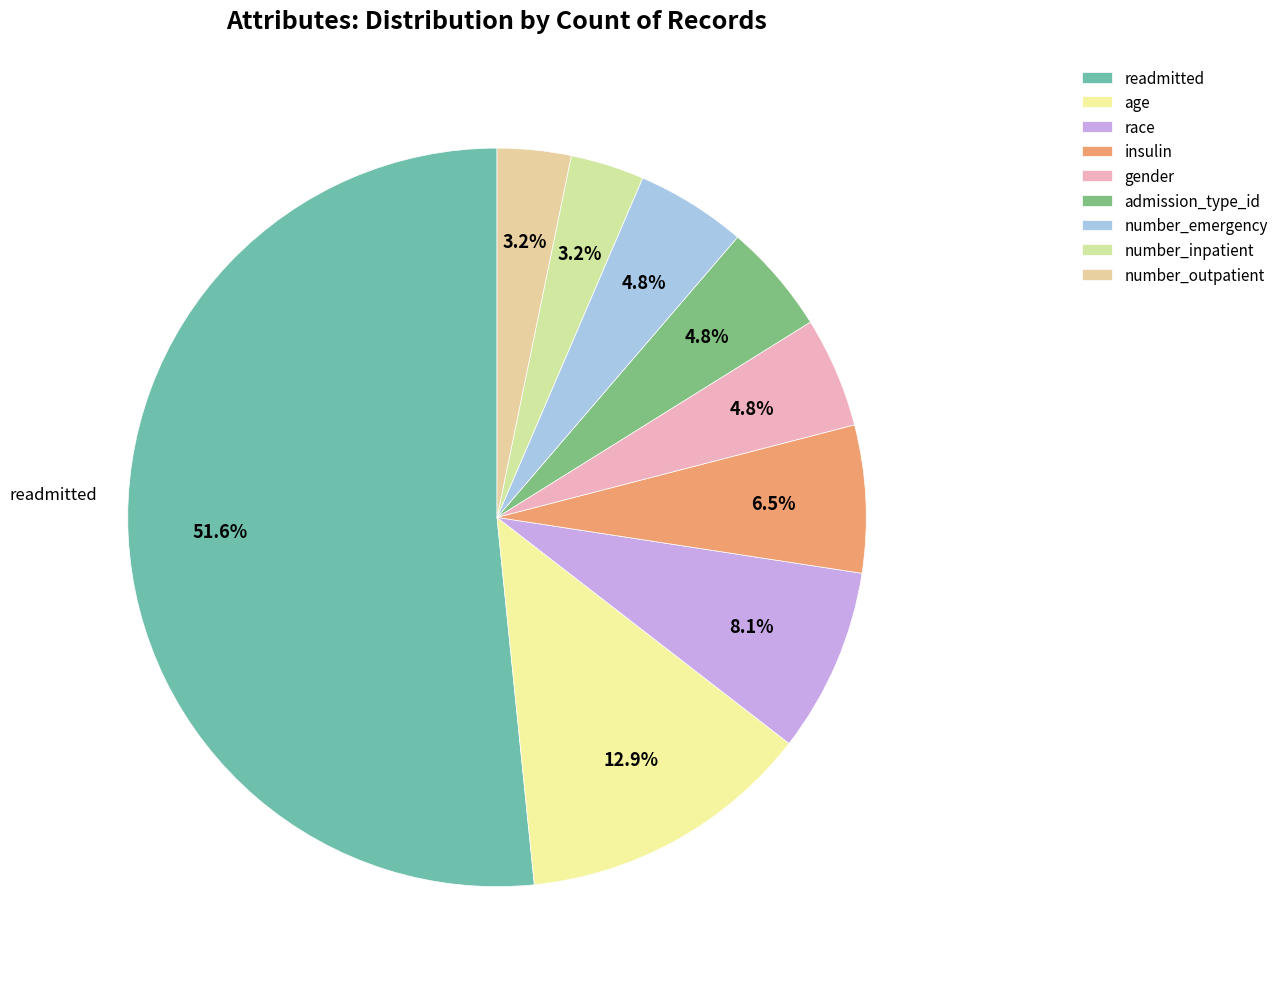

What is the ratio of the value at number_emergency to the value at age?

0.4